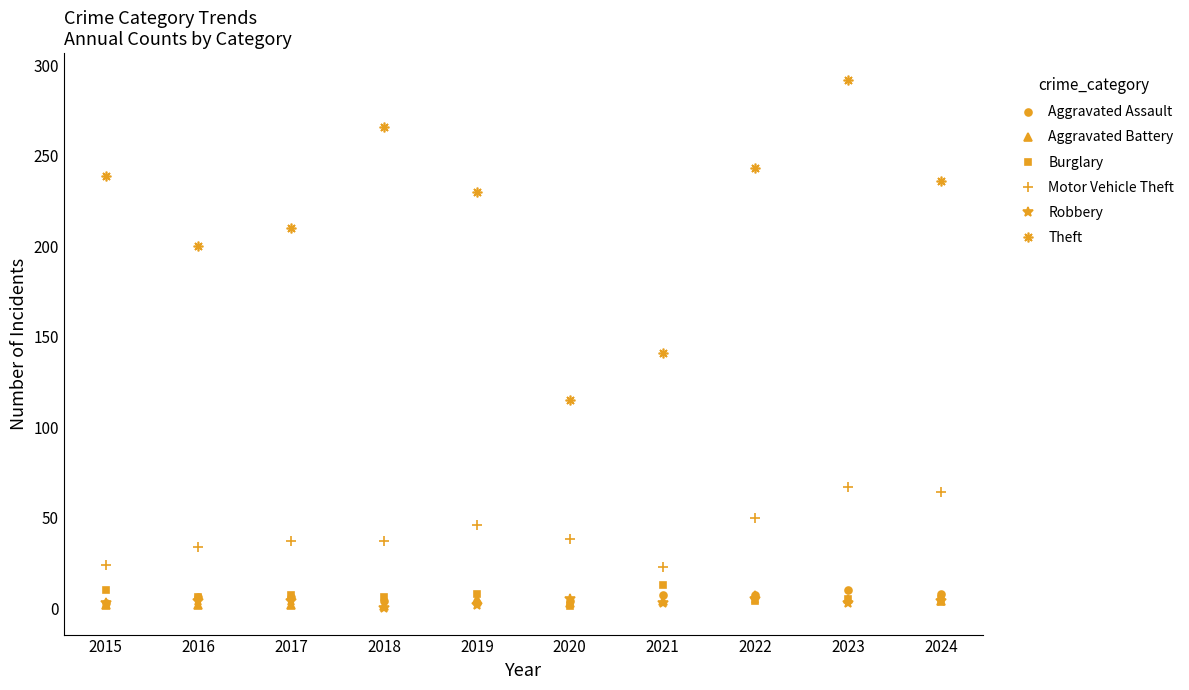

How many interior local valleys does the Theft series have?

2